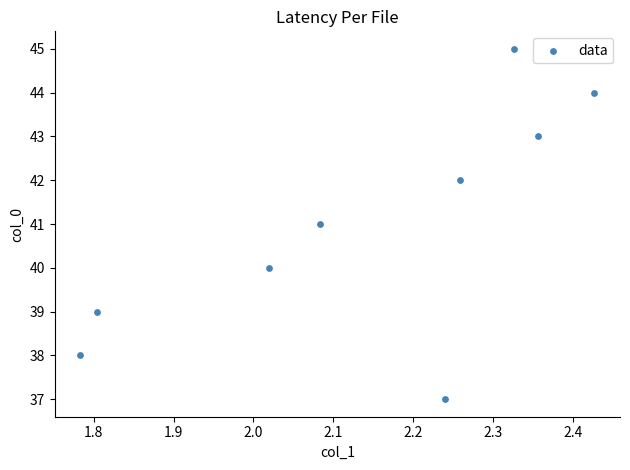

What is the average Y value?

41